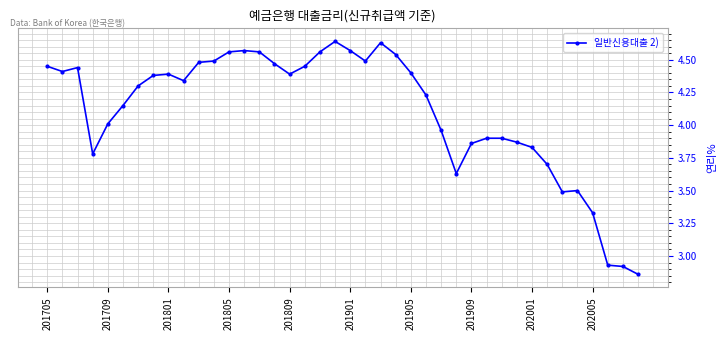

True or false: the data has more than 0 interior local peaks.

True